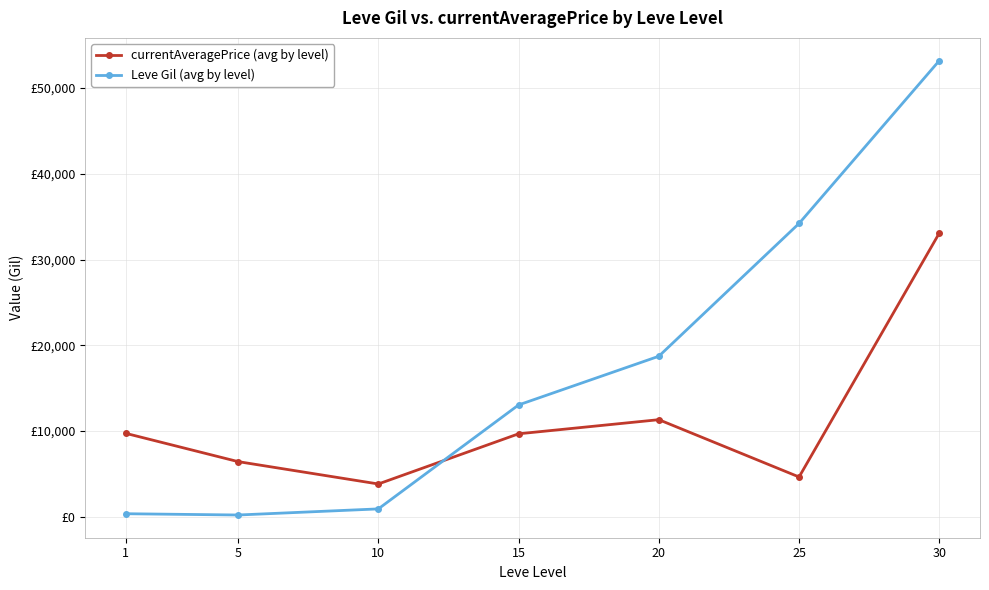

List the labels in order of Leve Gil (avg by level) value, smallest first.

5, 1, 10, 15, 20, 25, 30